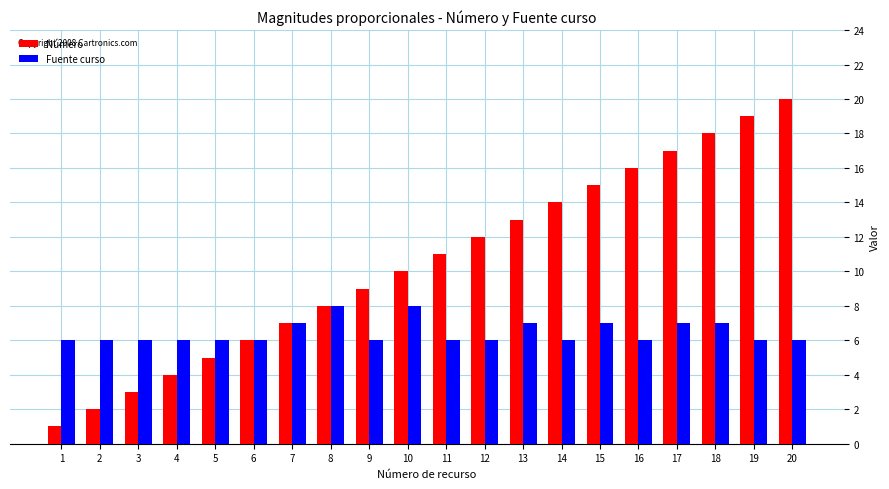

Is it true that Fuente curso equals 6 at 2?

True